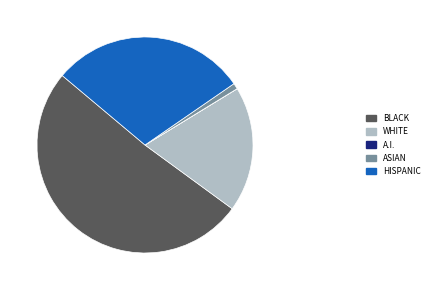

Which category accounts for the majority?

BLACK